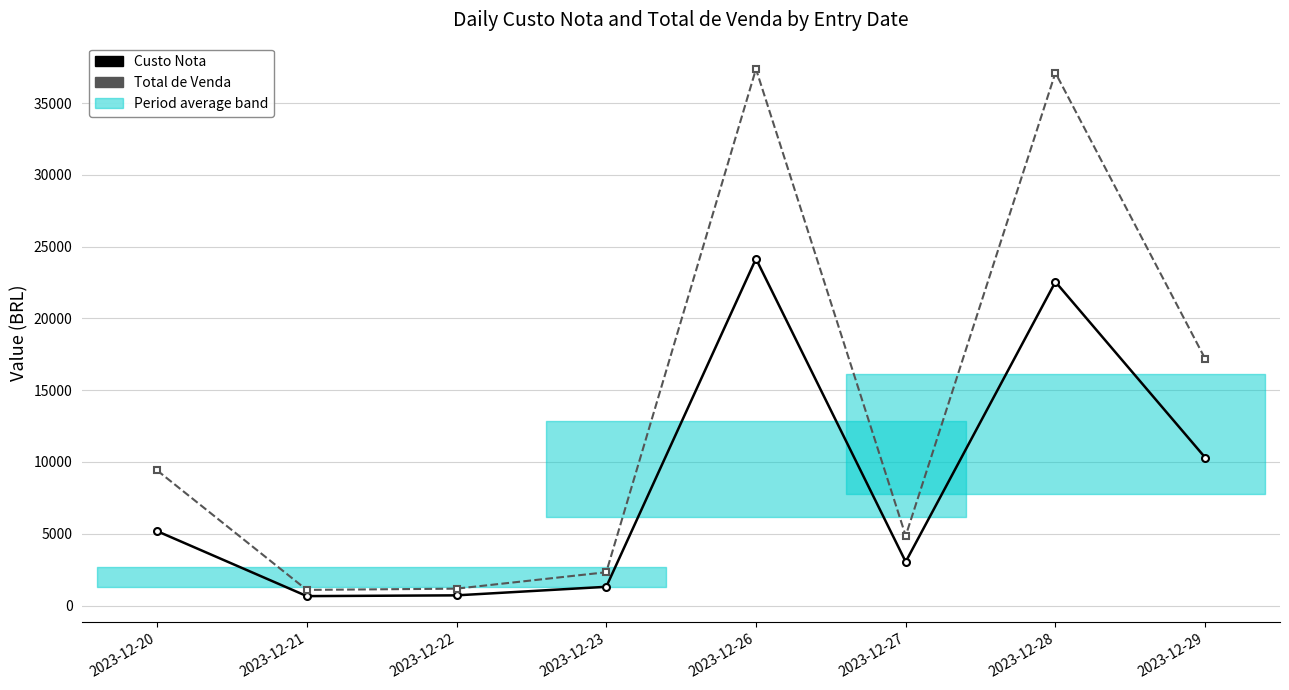

Is it true that Total de Venda equals 1848.2 at 2023-12-21?

False